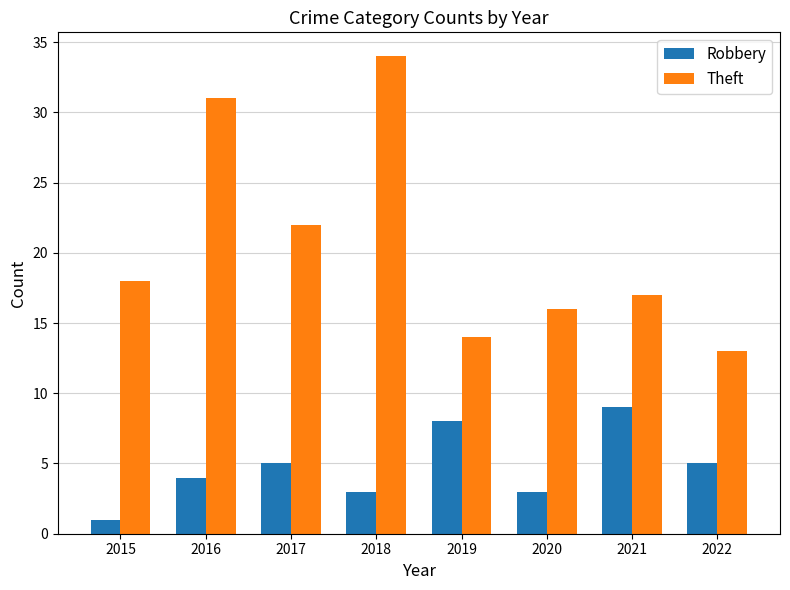

Is the value of Robbery at 2022 greater than the value of Theft at 2016?

No